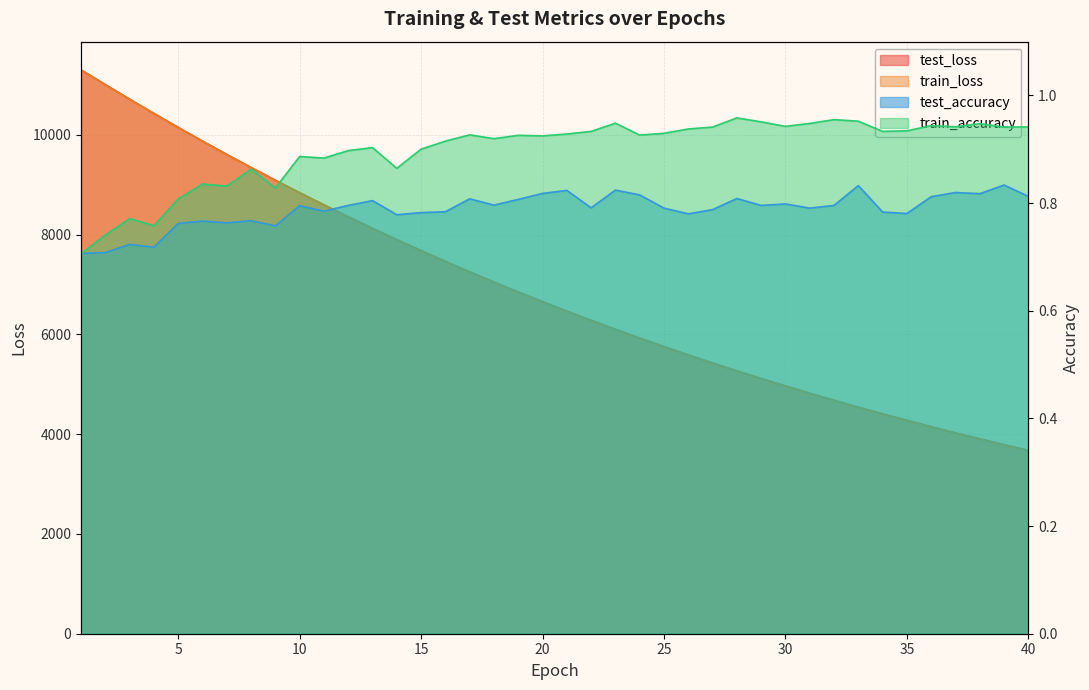

Reading left to right, list all the values displayed in this chart.

test_loss: 11304.5	11009.6	10717.3	10431.8	10151.4	9877.0	9609.4	9347.5	9091.9	8841.3	8597.7	8360.0	8127.5	7901.8	7680.5	7465.2	7254.9	7050.4	6850.6	6656.4	6466.7	6282.2	6102.0	5926.9	5756.2	5589.9	5428.0	5270.0	5116.6	4967.0	4821.5	4679.8	4541.7	4407.7	4277.3	4149.9	4026.4	3906.0	3788.9	3675.2
train_loss: 11304.3	11008.4	10716.2	10430.5	10150.1	9875.5	9607.8	9345.5	9090.2	8839.7	8595.9	8358.1	8125.9	7899.9	7678.7	7463.4	7253.3	7048.7	6849.1	6654.7	6465.2	6280.6	6100.7	5925.6	5754.8	5588.5	5426.6	5268.9	5115.4	4965.9	4820.3	4678.7	4540.8	4406.8	4276.3	4149.1	4025.5	3905.3	3788.3	3674.5
test_accuracy: 0.7	0.7	0.7	0.7	0.8	0.8	0.8	0.8	0.8	0.8	0.8	0.8	0.8	0.8	0.8	0.8	0.8	0.8	0.8	0.8	0.8	0.8	0.8	0.8	0.8	0.8	0.8	0.8	0.8	0.8	0.8	0.8	0.8	0.8	0.8	0.8	0.8	0.8	0.8	0.8
train_accuracy: 0.7	0.7	0.8	0.8	0.8	0.8	0.8	0.9	0.8	0.9	0.9	0.9	0.9	0.9	0.9	0.9	0.9	0.9	0.9	0.9	0.9	0.9	0.9	0.9	0.9	0.9	0.9	1.0	1.0	0.9	0.9	1.0	1.0	0.9	0.9	0.9	0.9	0.9	0.9	0.9